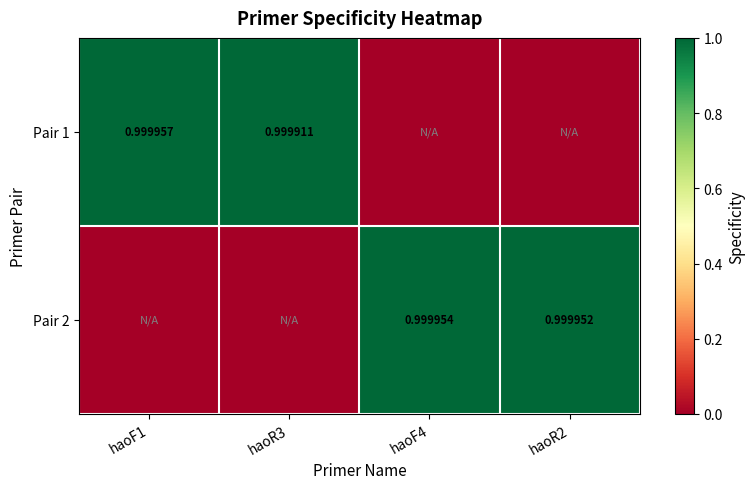

Is it true that Pair 2 equals 1.0 at haoF4?

True